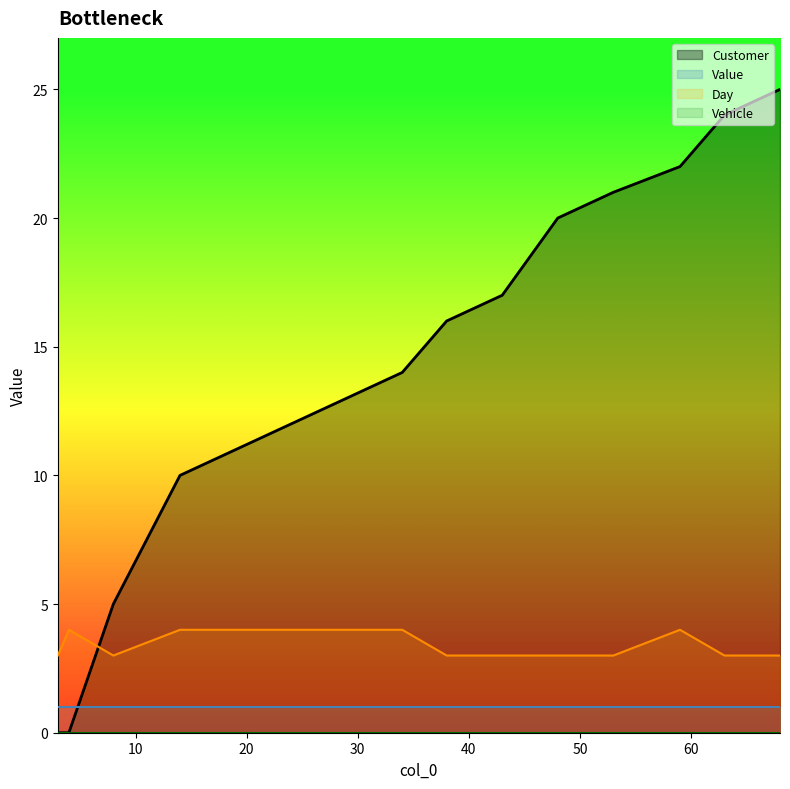

What is the greatest value displayed?

25.0